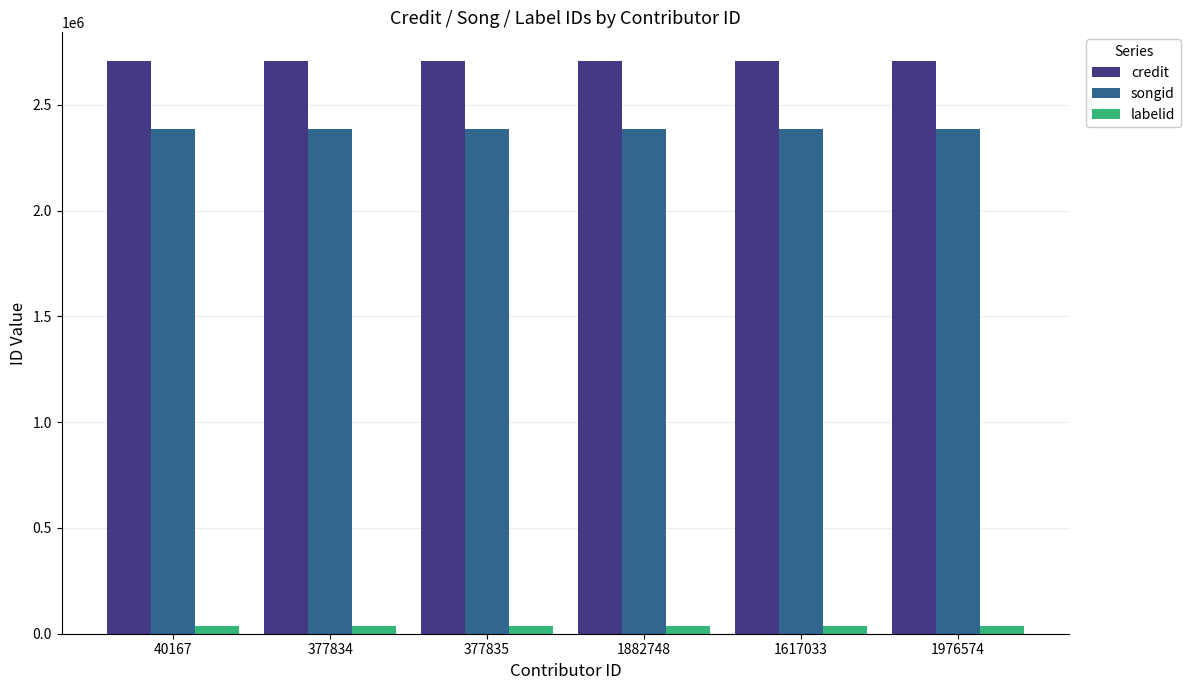

What is the sum of all songid values?

14314776